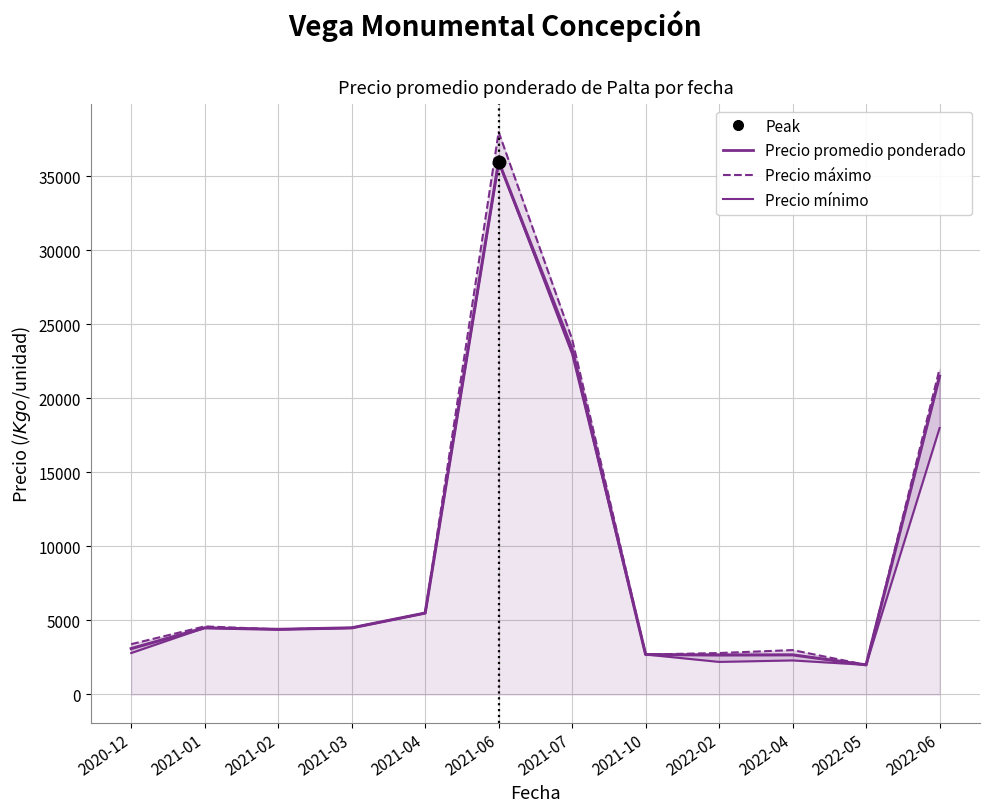

How many values in the Precio promedio ponderado series are below 4500?

6